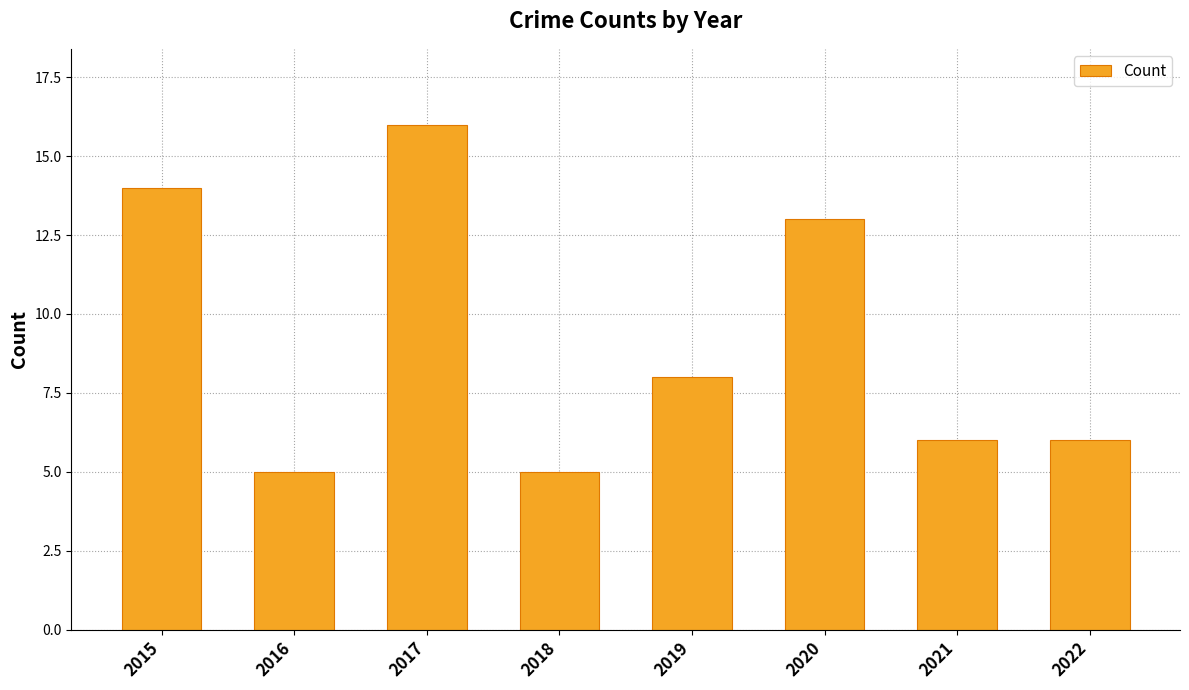

What is the difference between the second highest and second lowest values?

9